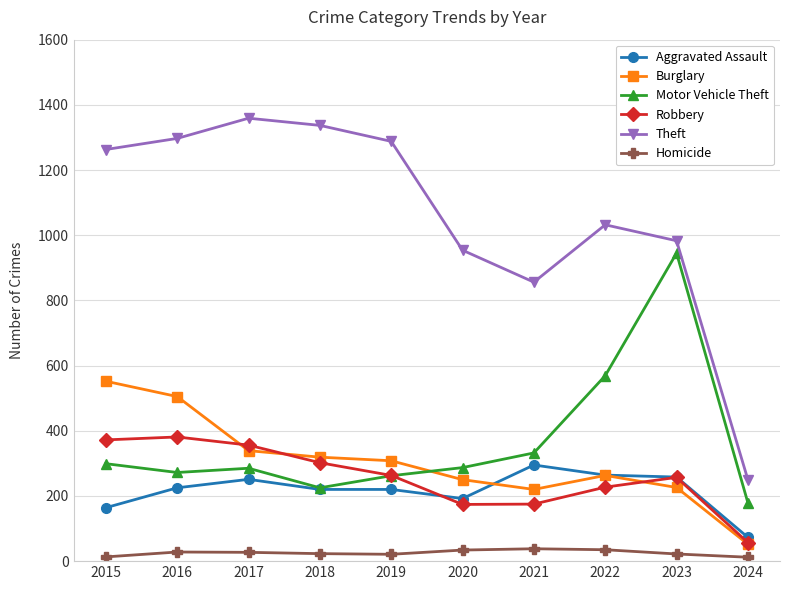

Where is the first local maximum for Aggravated Assault?

2017